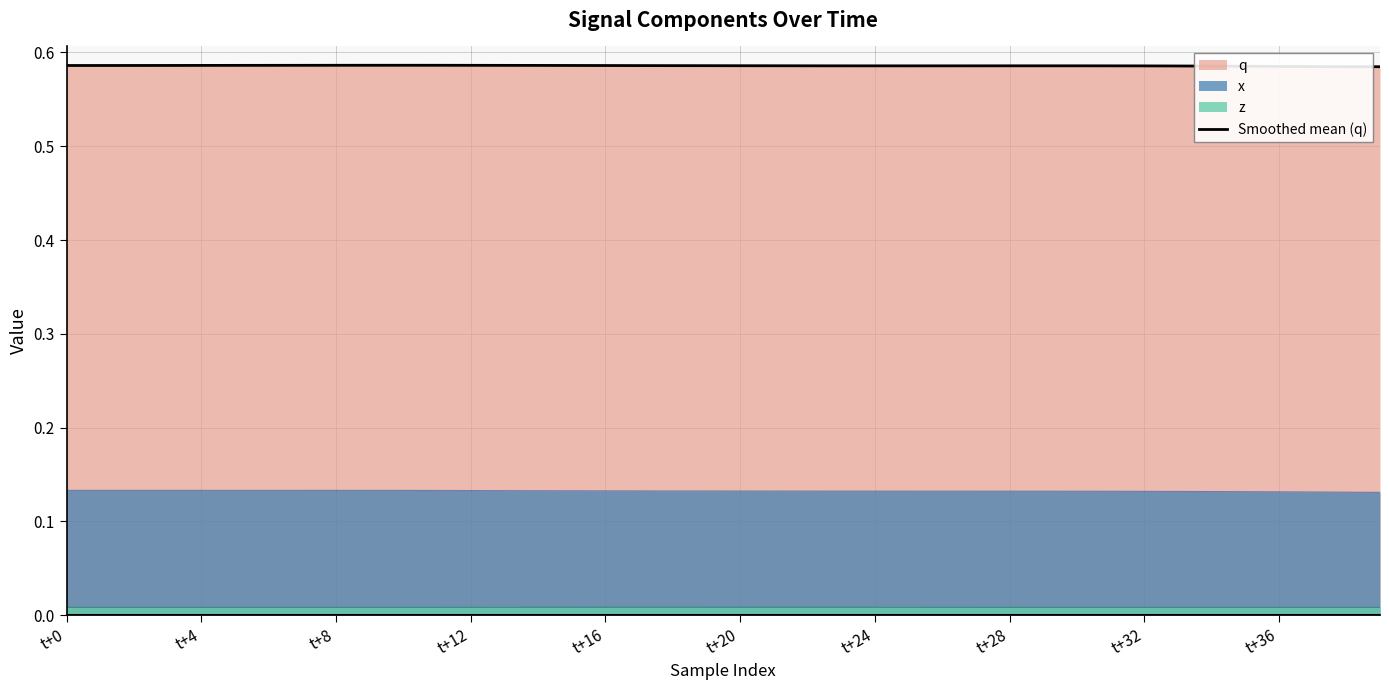

True or false: z and x cross at least once.

False